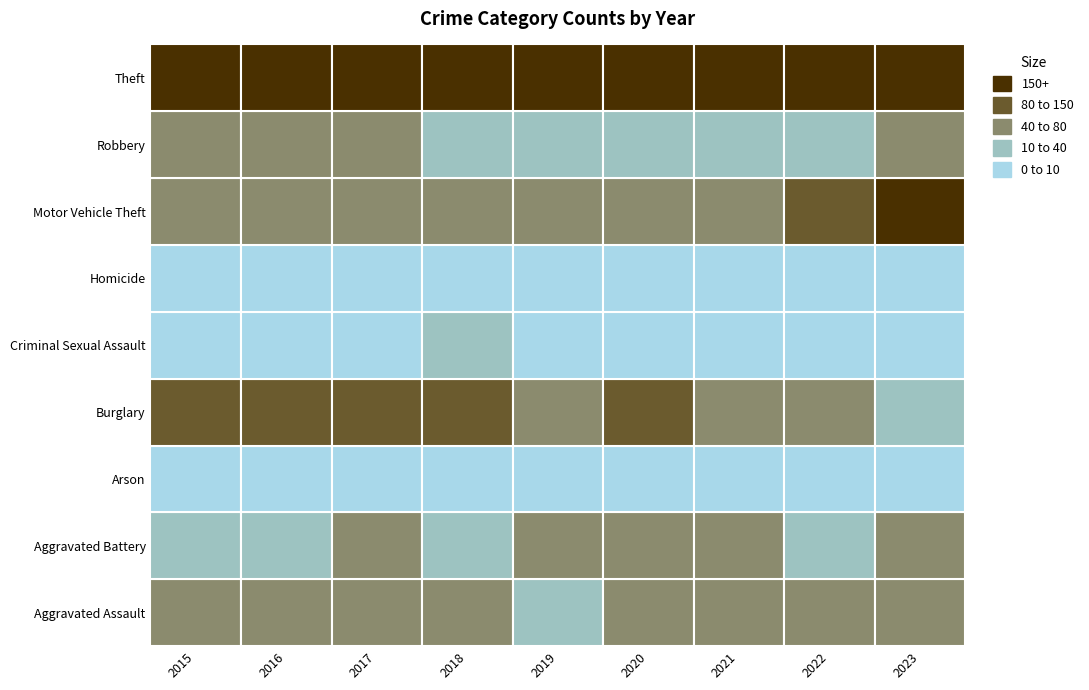

What is the sum of the Motor Vehicle Theft values at 2020 and 2022?

193